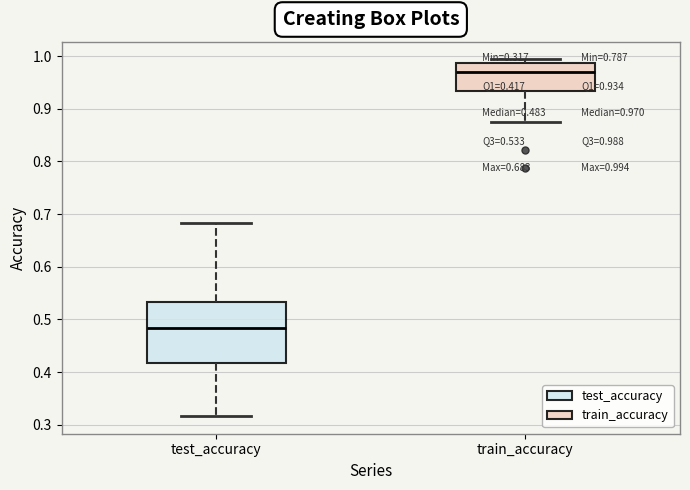

Which box's median line is the lowest?

test_accuracy